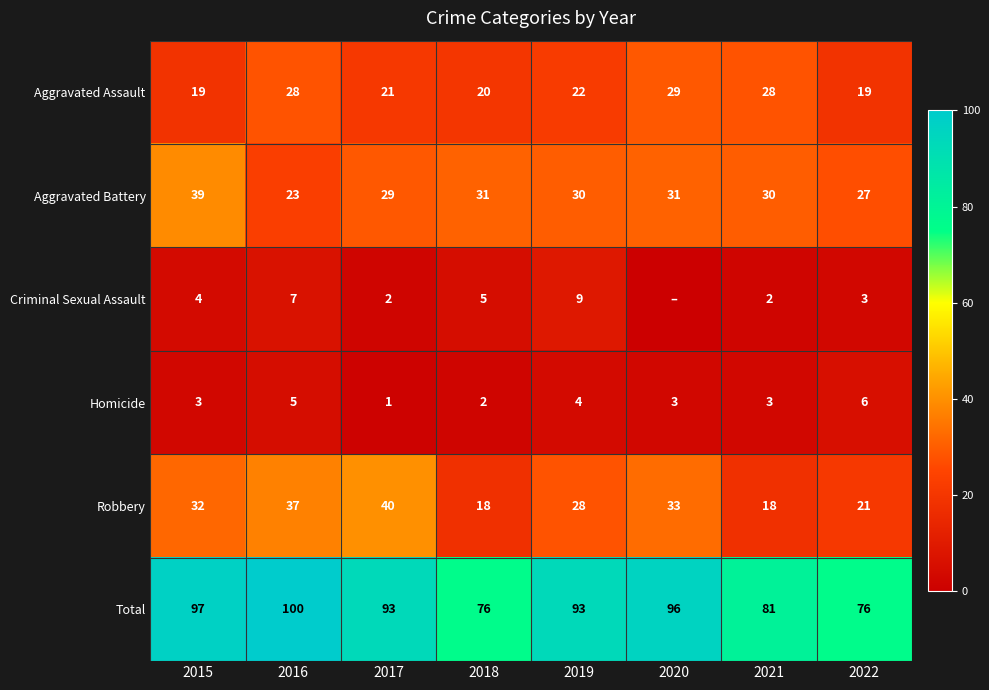

Which series changed the most between 2016 and 2019?

Robbery